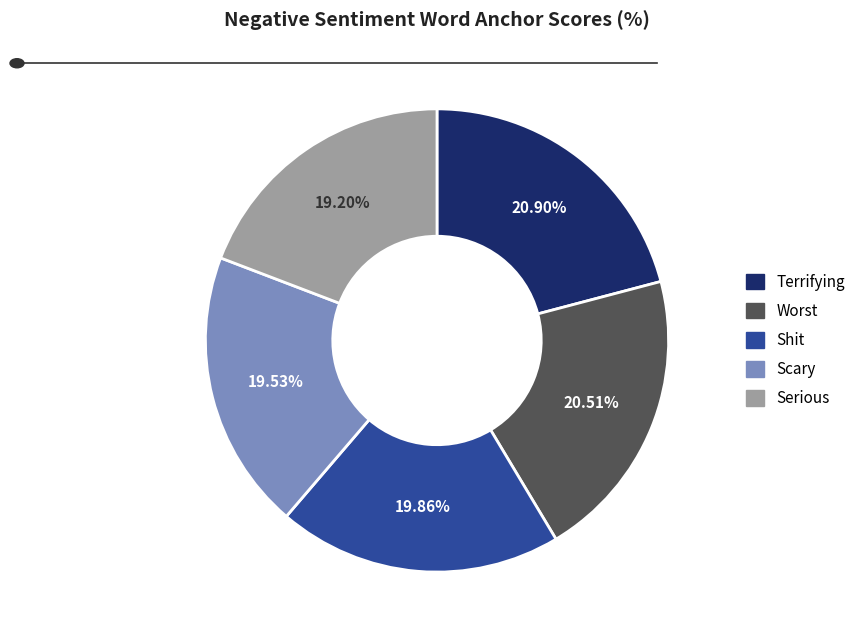

What is the ratio of the value at Serious to the value at Shit?

1.0